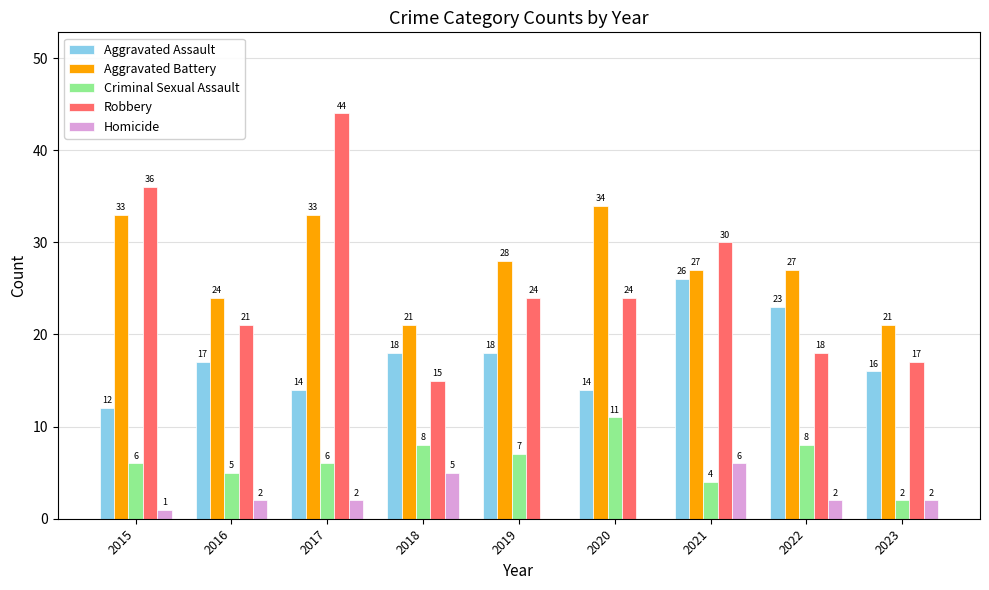

True or false: Robbery has a value of 4 at 2022.

False